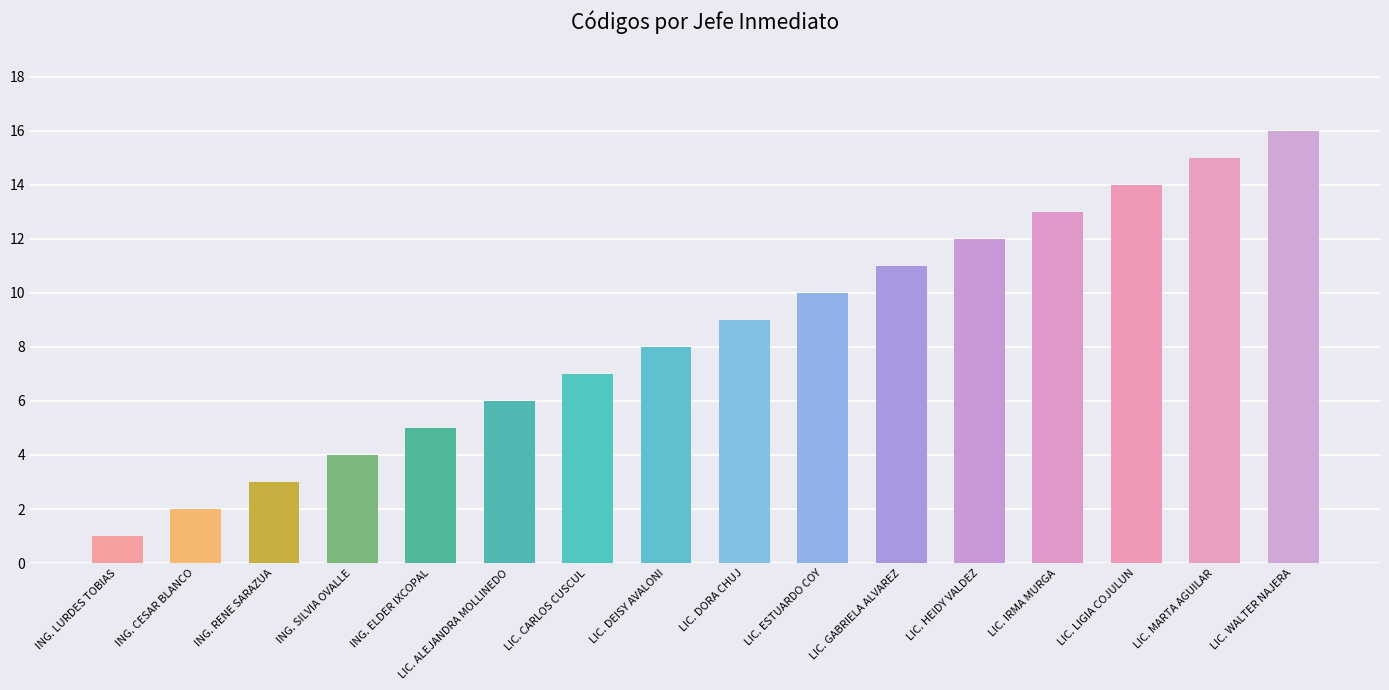

Approximately how many times larger is the value at LIC. ALEJANDRA MOLLINEDO compared to ING. RENE SARAZUA?

2.0